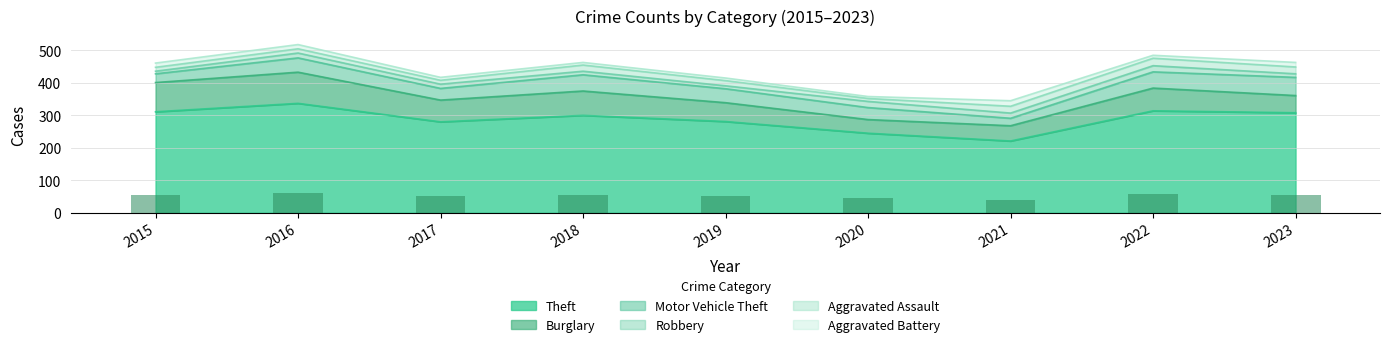

Reading left to right, what are all the values shown in this chart?

Theft: 311	337	280	300	281	245	221	314	308
Burglary: 90	96	67	75	58	42	47	70	53
Motor Vehicle Theft: 27	44	36	50	43	37	23	50	56
Robbery: 8	15	13	11	9	19	16	19	11
Aggravated Assault: 12	13	12	19	16	9	21	23	21
Aggravated Battery: 13	13	9	8	8	6	17	9	14